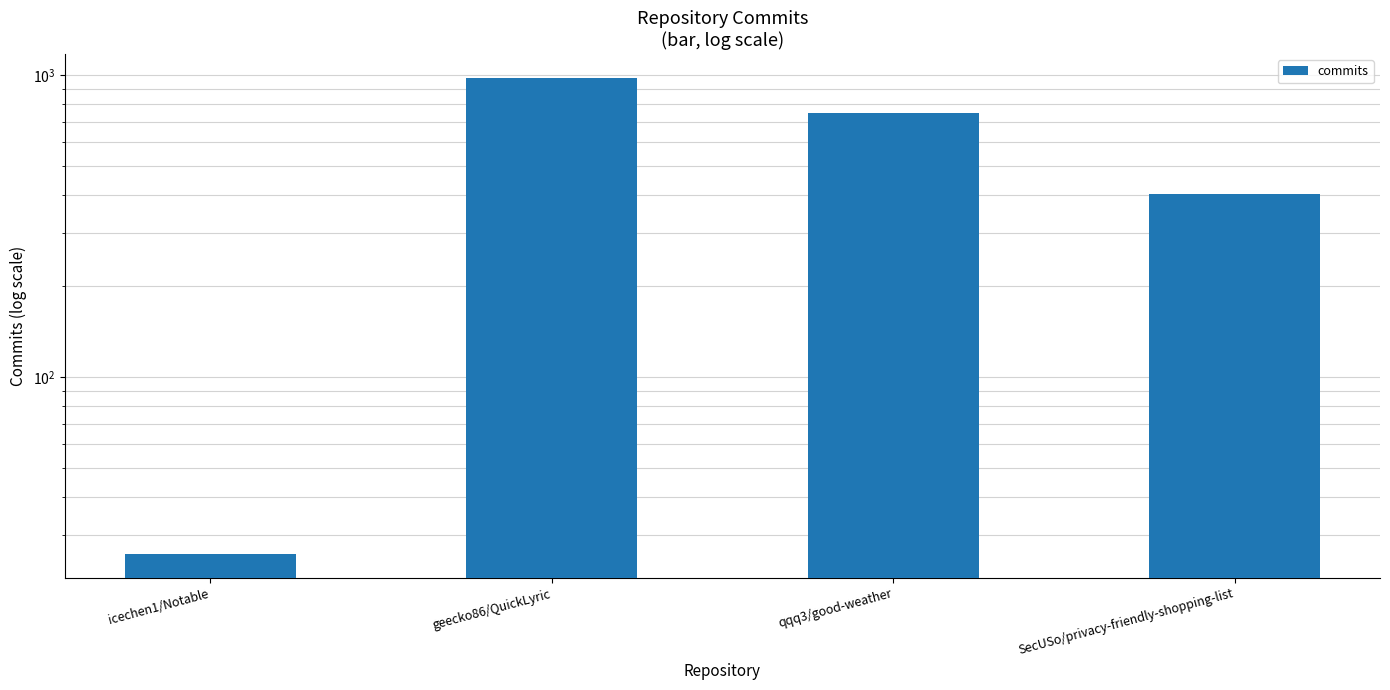

Reading left to right, what are all the values shown in this chart?

icechen1/Notable=26	geecko86/QuickLyric=979	qqq3/good-weather=749	SecUSo/privacy-friendly-shopping-list=404